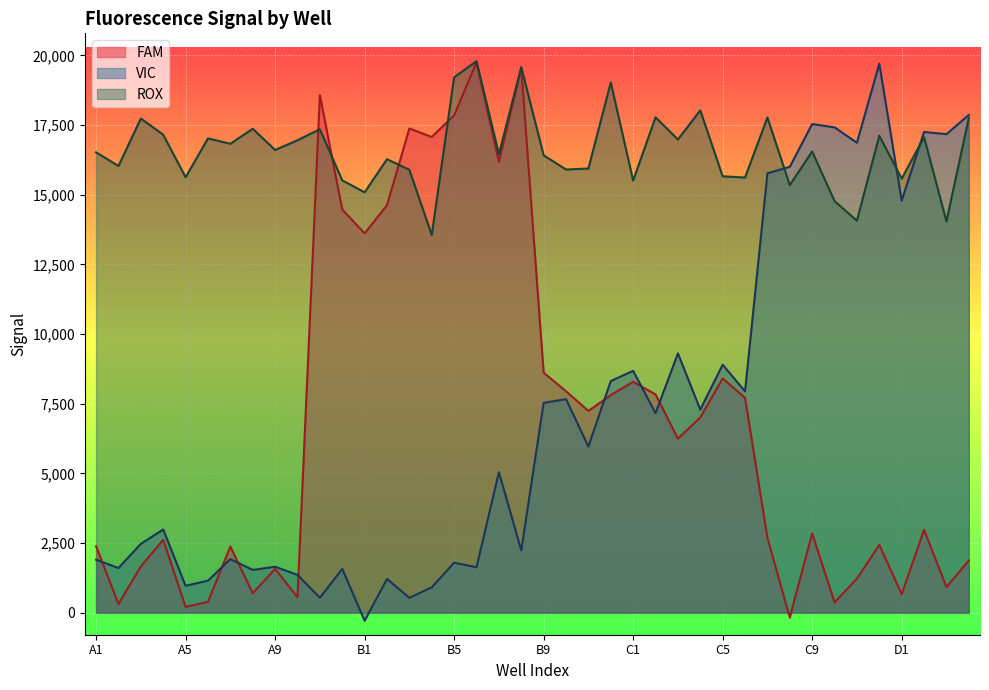

The ROX series shows 25336 at B5. True or false?

False